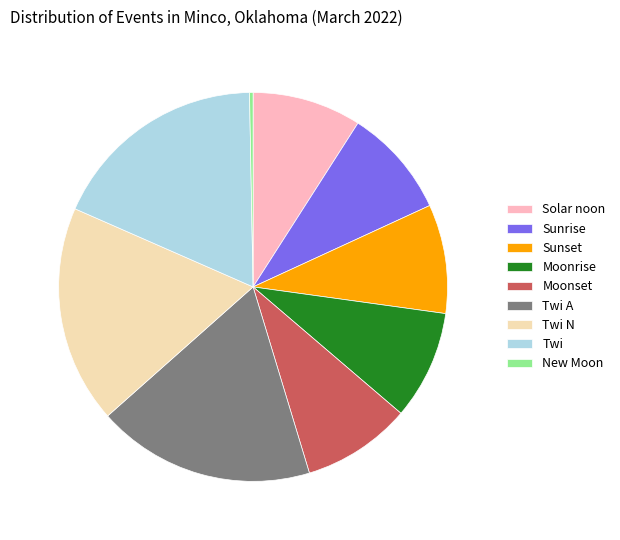

Is it true that Moonrise is 1% of the pie?

False